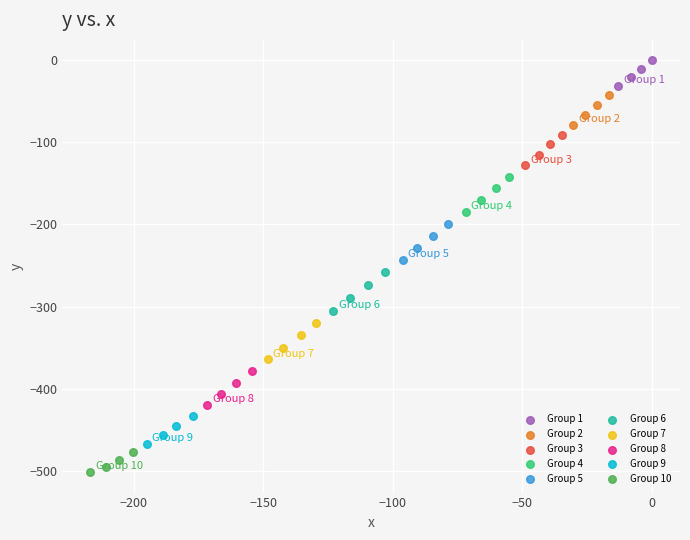

Which series reaches the minimum Y coordinate?

Group 10